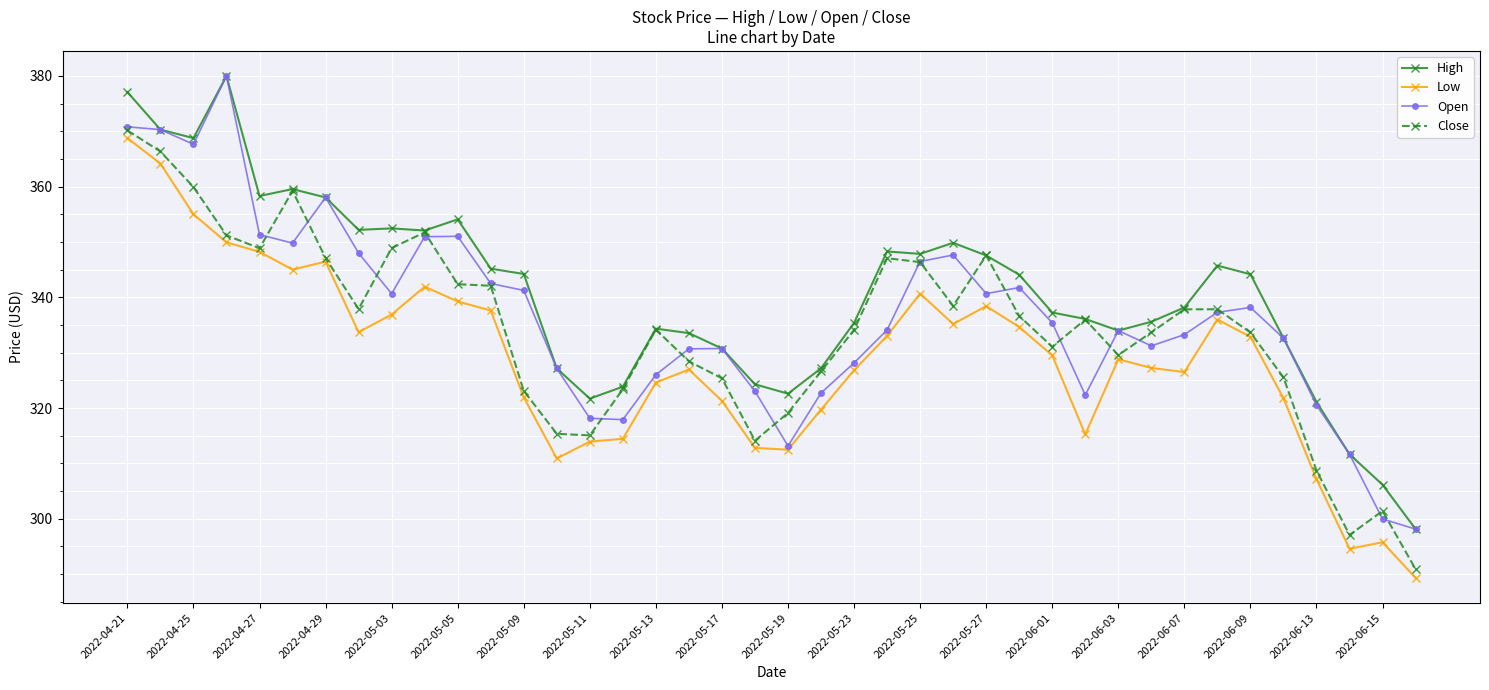

What is the highest value of the Open series?

380.0